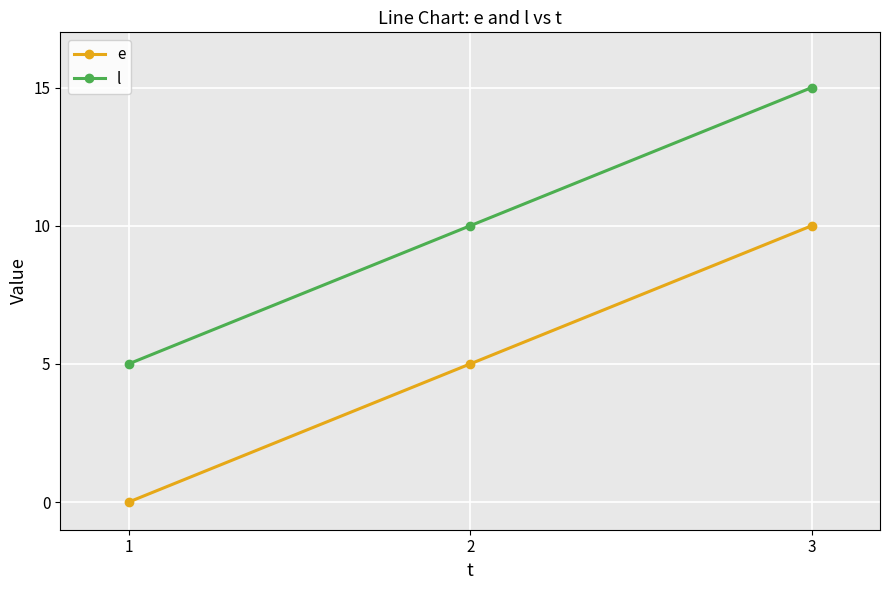

How many lines are shown in the chart?

2